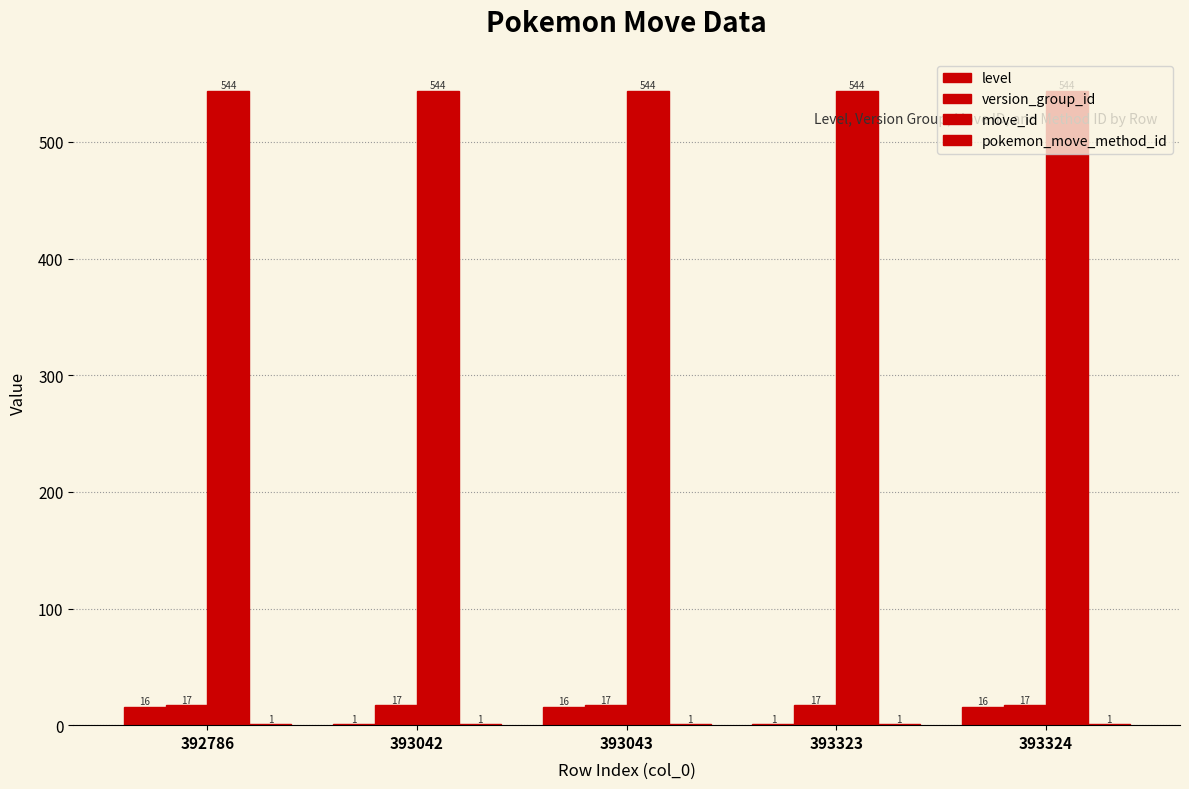

How many data points does each series have?

5